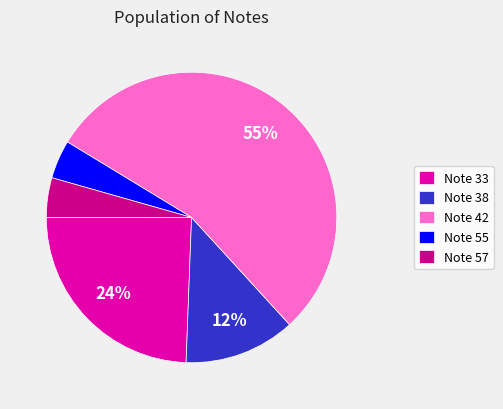

To the nearest percent, what is the average slice percentage?

20%